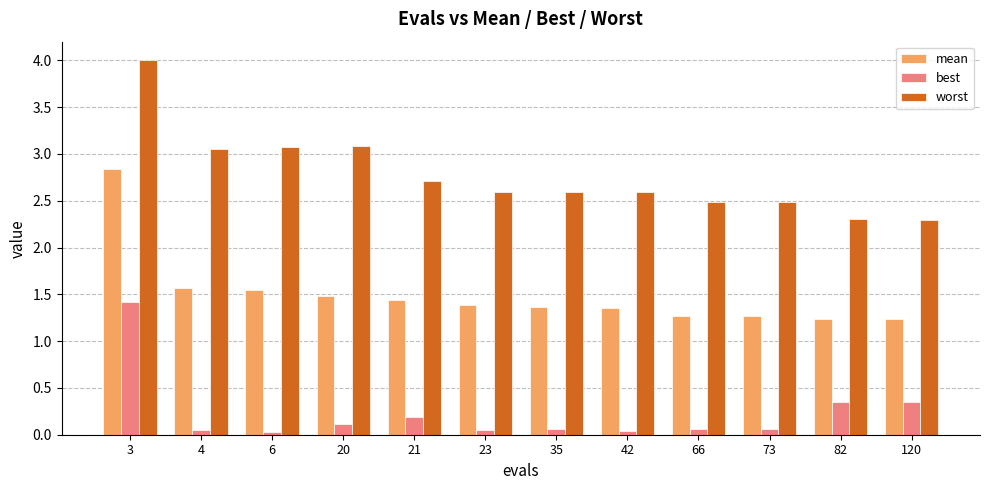

What is the average value of the mean series?

1.5